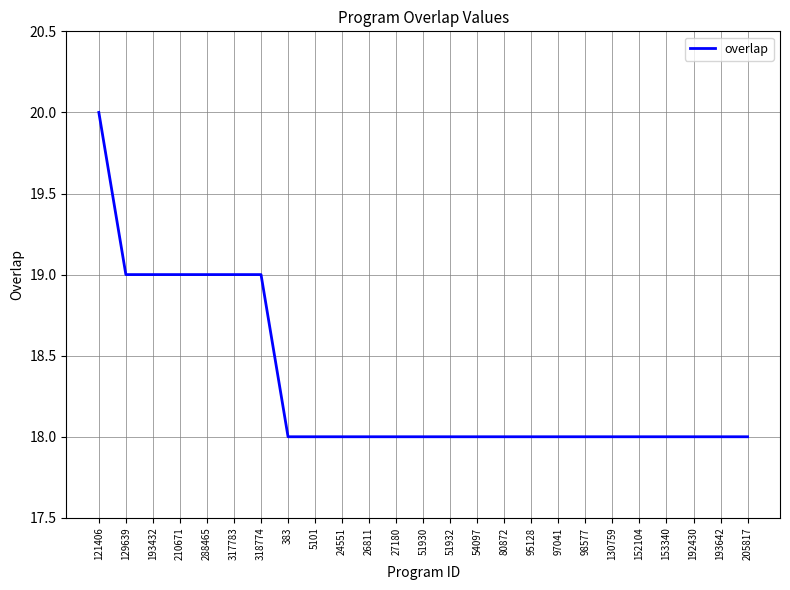

Between 318774 and 383, which is larger?

318774